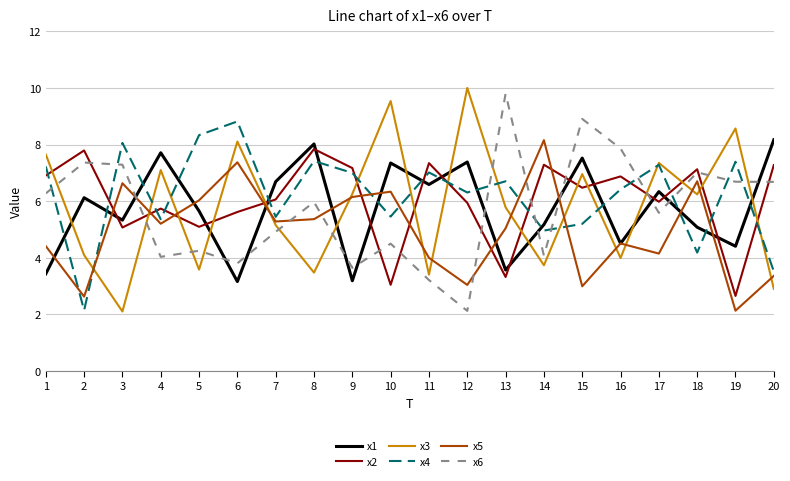

True or false: x6 and x3 intersect in this chart.

True